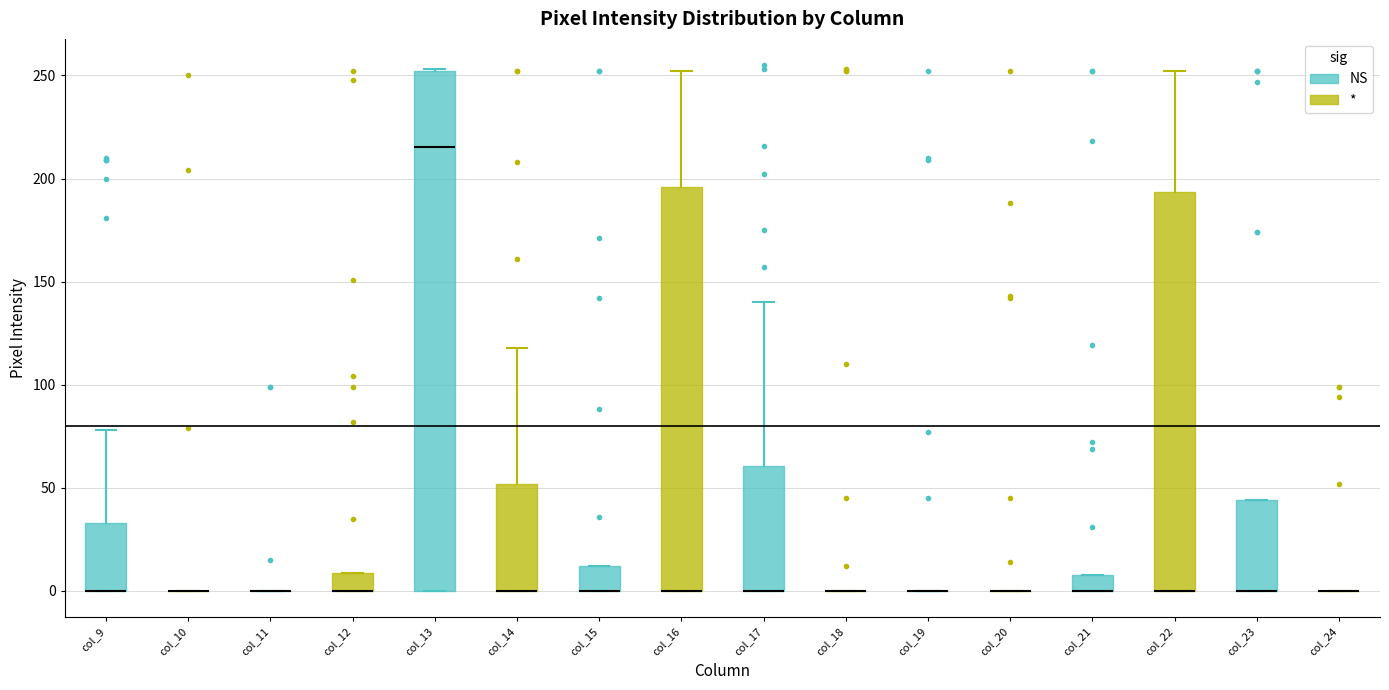

Reading left to right, transcribe this box plot: for each box, give where its median line is, the range the box spans, and where its two whiskers end, as read against the y-axis. The values are not printed on the chart, so give them approximately, as read against the axis.

col_9: median 0 (drawn on the box's lower edge), box 0 to 35, whiskers 0 to 80
col_10: box collapsed to a line at 0, whiskers 0 to 0
col_11: box collapsed to a line at 0, whiskers 0 to 0
col_12: median 0 (drawn on the box's lower edge), box 0 to 10, whiskers 0 to 10
col_13: median 215, box 0 to 250, whiskers 0 to 255
col_14: median 0 (drawn on the box's lower edge), box 0 to 50, whiskers 0 to 120
col_15: median 0 (drawn on the box's lower edge), box 0 to 10, whiskers 0 to 10
col_16: median 0 (drawn on the box's lower edge), box 0 to 195, whiskers 0 to 250
col_17: median 0 (drawn on the box's lower edge), box 0 to 60, whiskers 0 to 140
col_18: box collapsed to a line at 0, whiskers 0 to 0
col_19: box collapsed to a line at 0, whiskers 0 to 0
col_20: box collapsed to a line at 0, whiskers 0 to 0
col_21: median 0 (drawn on the box's lower edge), box 0 to 10, whiskers 0 to 10
col_22: median 0 (drawn on the box's lower edge), box 0 to 195, whiskers 0 to 250
col_23: median 0 (drawn on the box's lower edge), box 0 to 45, whiskers 0 to 45
col_24: box collapsed to a line at 0, whiskers 0 to 0